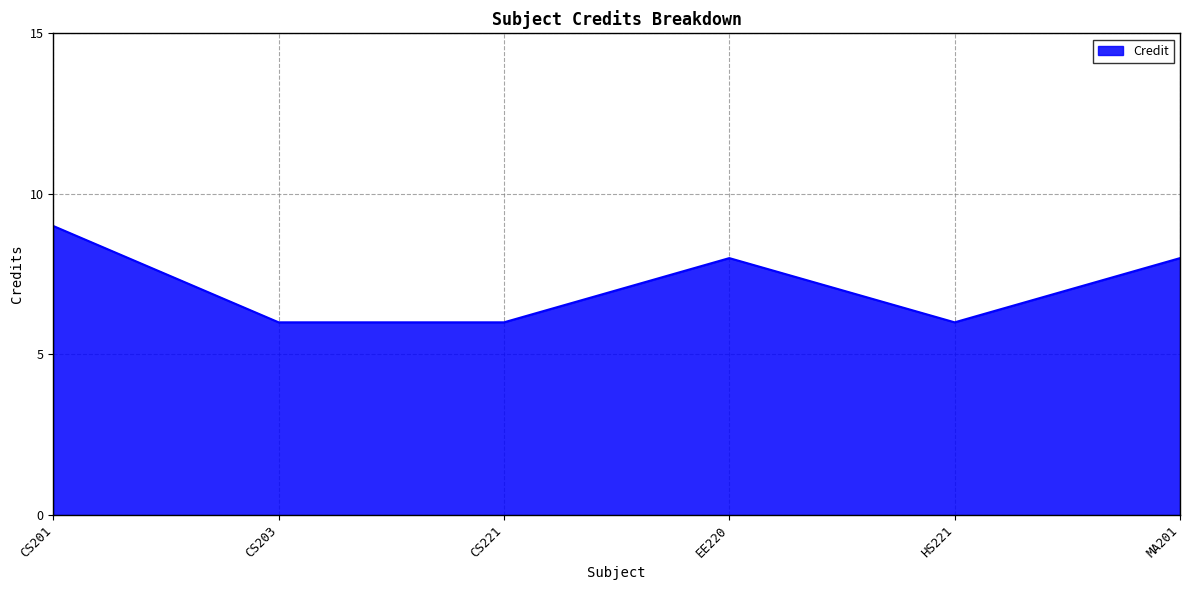

Reading left to right, what are all the values shown in this chart?

CS201=9	CS203=6	CS221=6	EE220=8	HS221=6	MA201=8